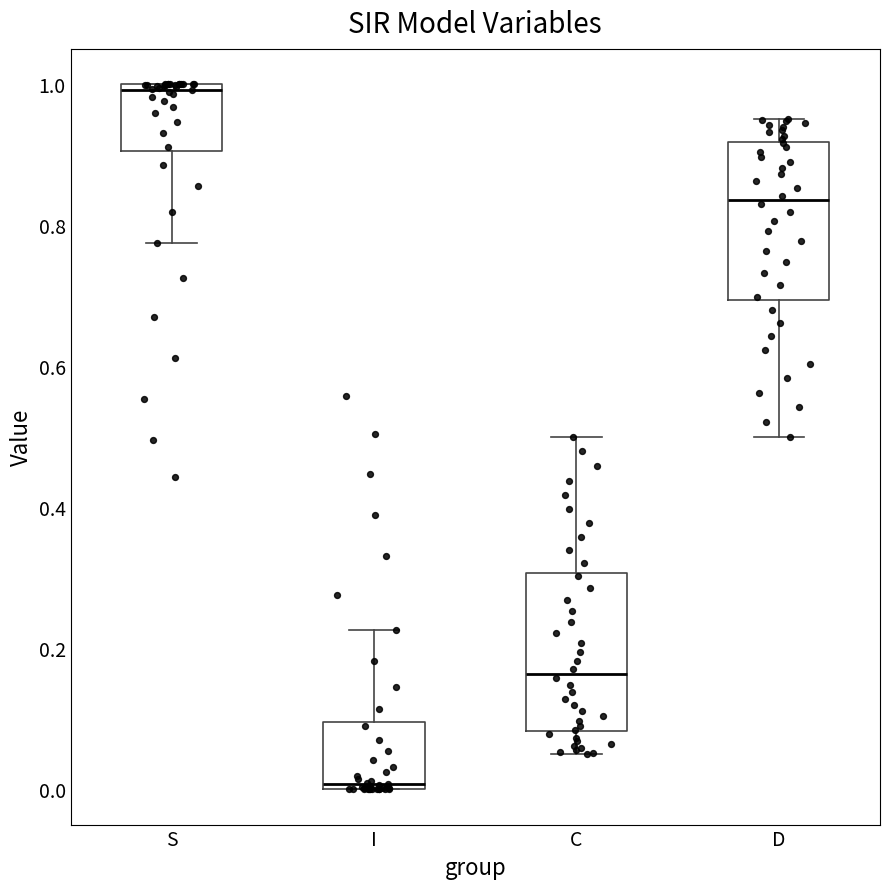

Reading left to right, transcribe this box plot: for each box, give where its median line is, the range the box spans, and where its two whiskers end, as read against the y-axis. The values are not printed on the chart, so give them approximately, as read against the axis.

S: median 1.00 (just below the box's upper edge), box 0.90 to 1.00, whiskers 0.78 to 1.00
I: median 0.00 (just above the box's lower edge), box 0.00 to 0.10, whiskers 0.00 to 0.22
C: median 0.16, box 0.08 to 0.30, whiskers 0.04 to 0.50
D: median 0.84, box 0.70 to 0.92, whiskers 0.50 to 0.96